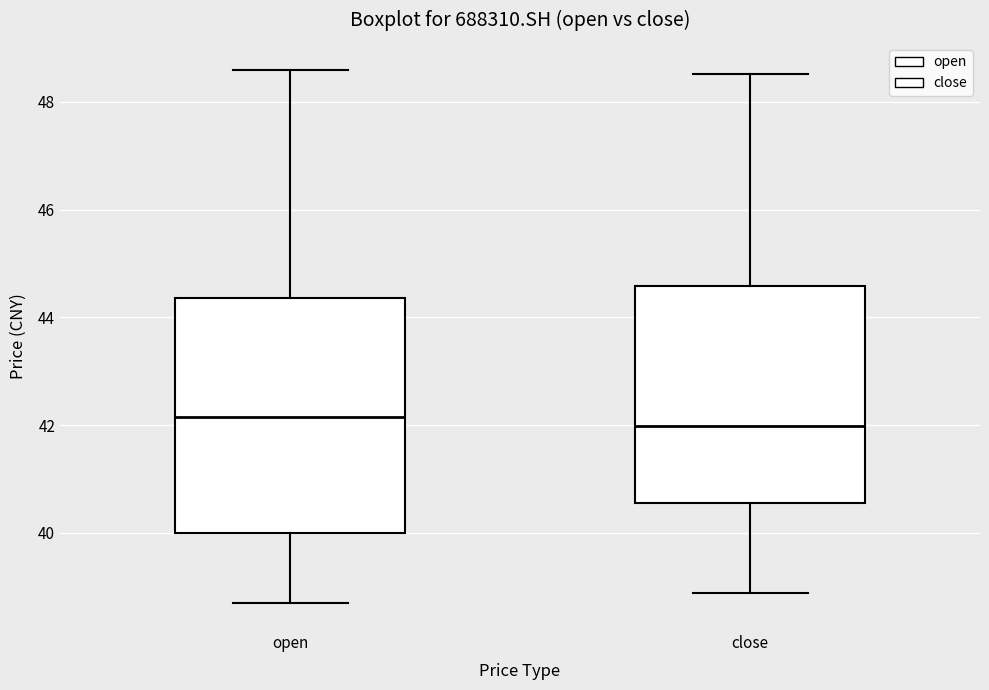

Reading left to right, read every box against the y-axis: the position of its median line, the range the box covers, and the ends of its whiskers. The values are not printed on the chart, so give them approximately, as read against the axis.

open: median 42.2, box 40.0 to 44.4, whiskers 38.6 to 48.6
close: median 42.0, box 40.6 to 44.6, whiskers 38.8 to 48.6